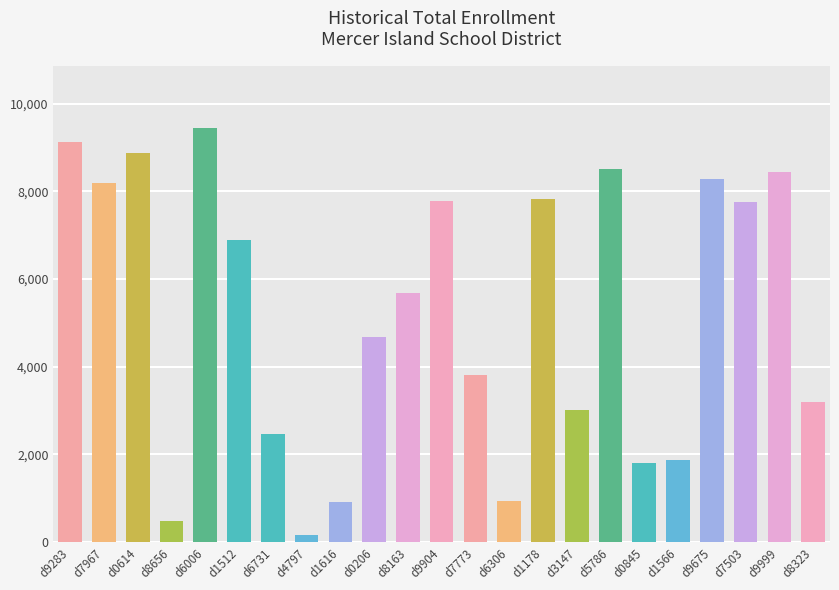

What position from the right is d8163?

13